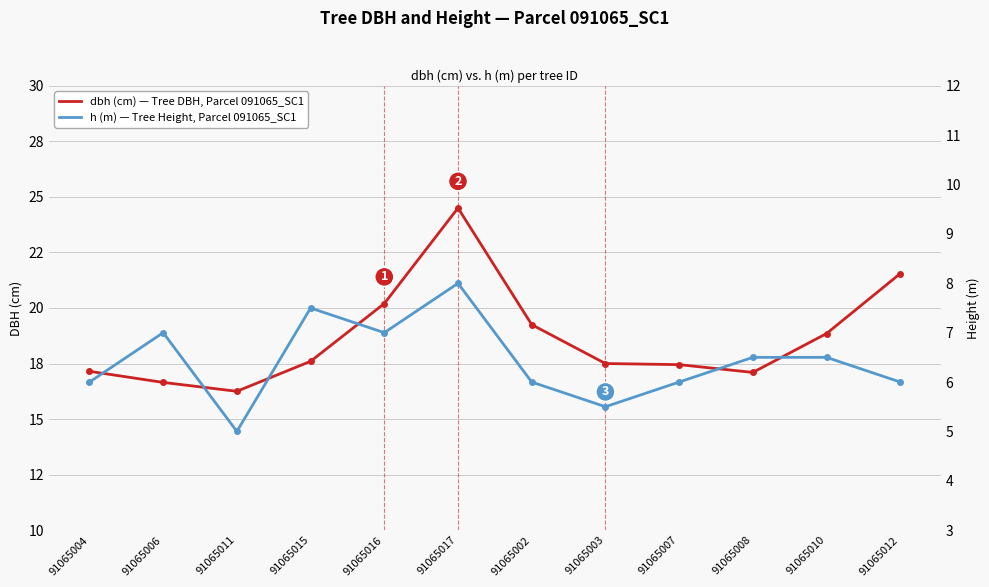

True or false: h (m) — Tree Height, Parcel 091065_SC1 has more than 1 points higher than both neighbors.

True